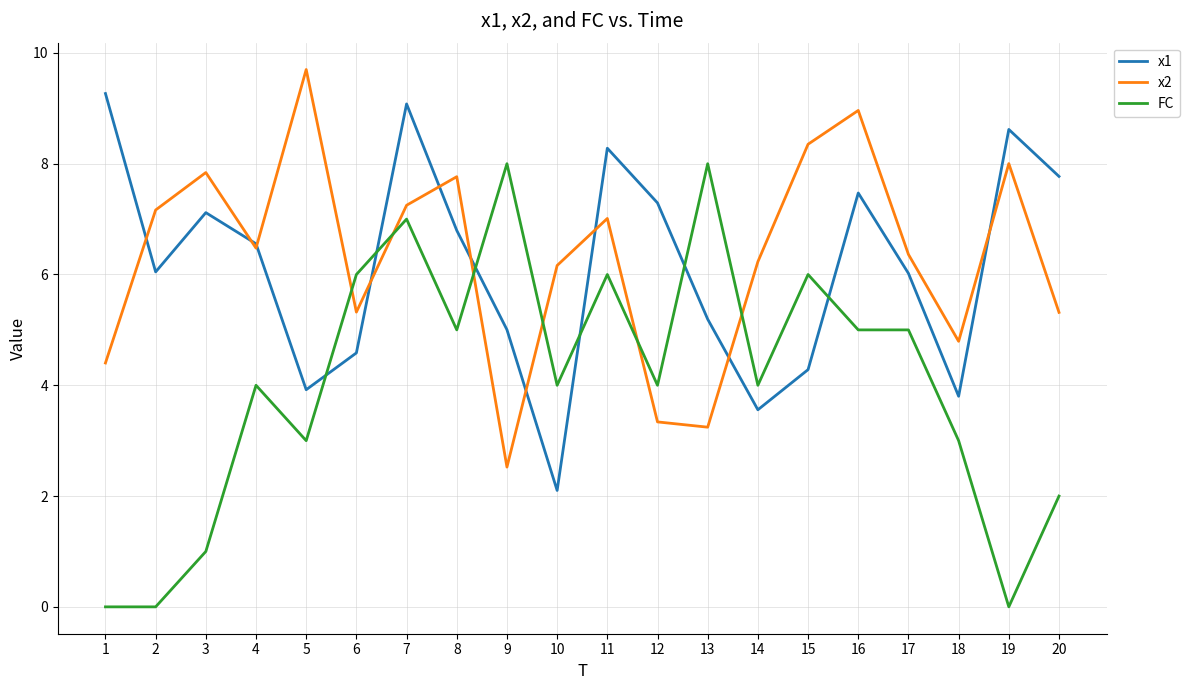

What is the minimum value for x1?

2.1